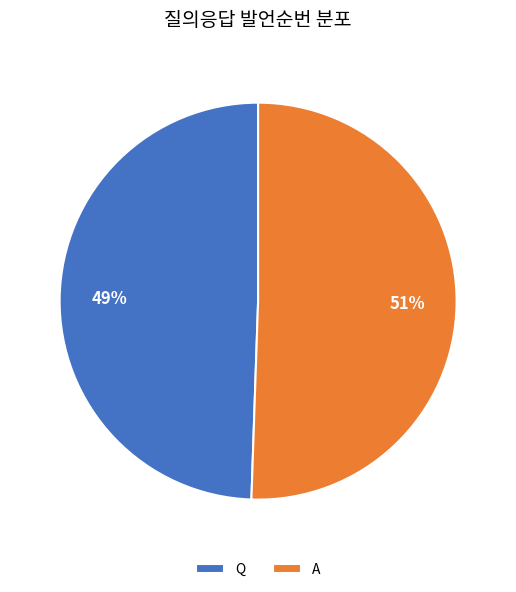

What is the ratio of the value at Q to the value at A?

1.0